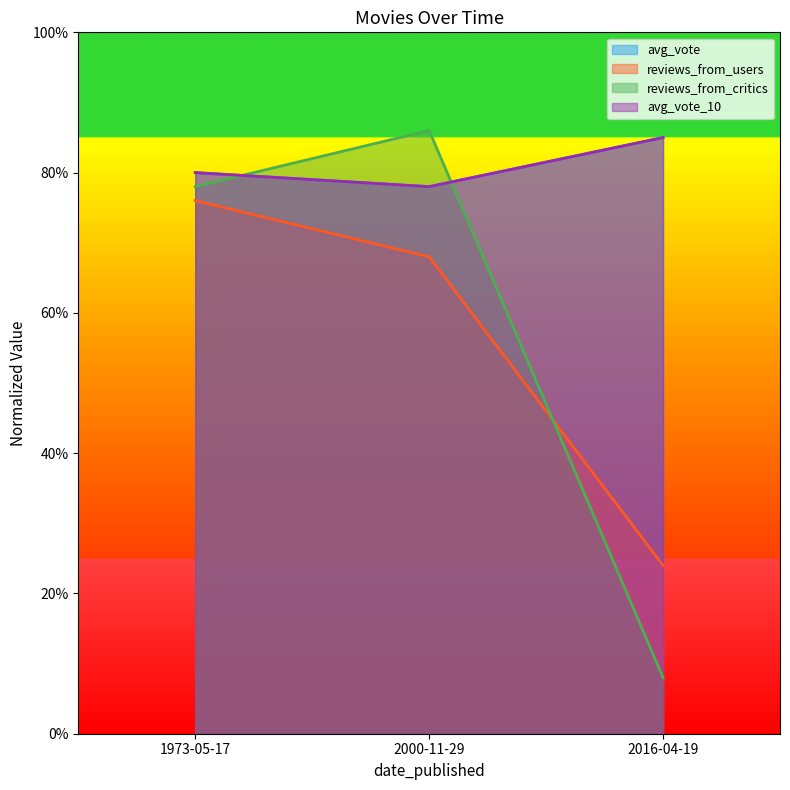

At which label does reviews_from_users first exceed 68?

1973-05-17